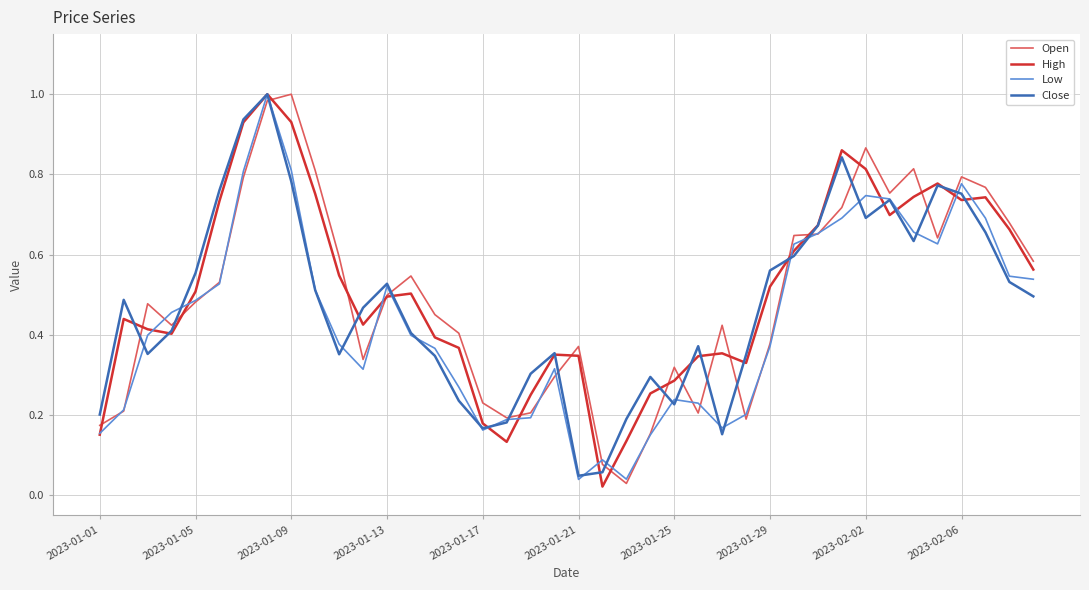

In Close, how many points are higher than both neighbors (excluding endpoints)?

9